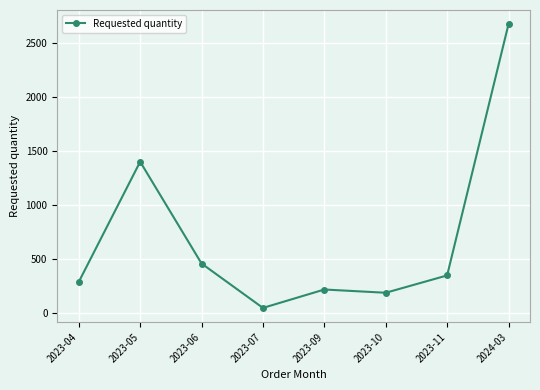

How many lines are shown in the chart?

1